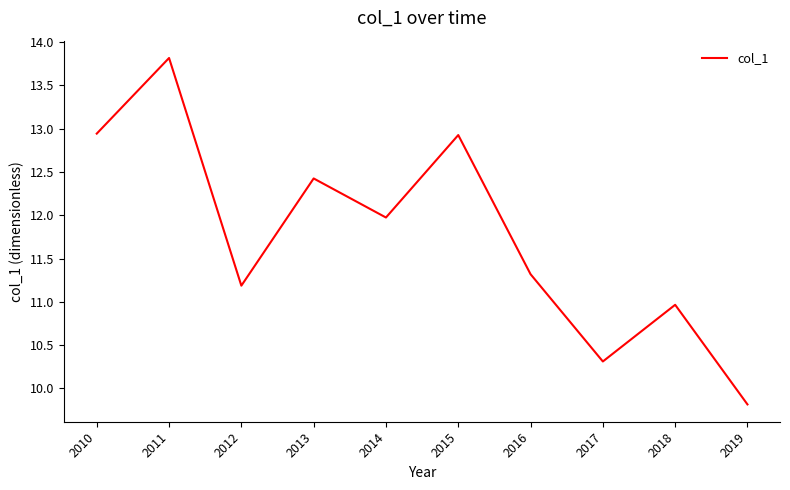

True or false: the data shows 11.0 at 2018.

True